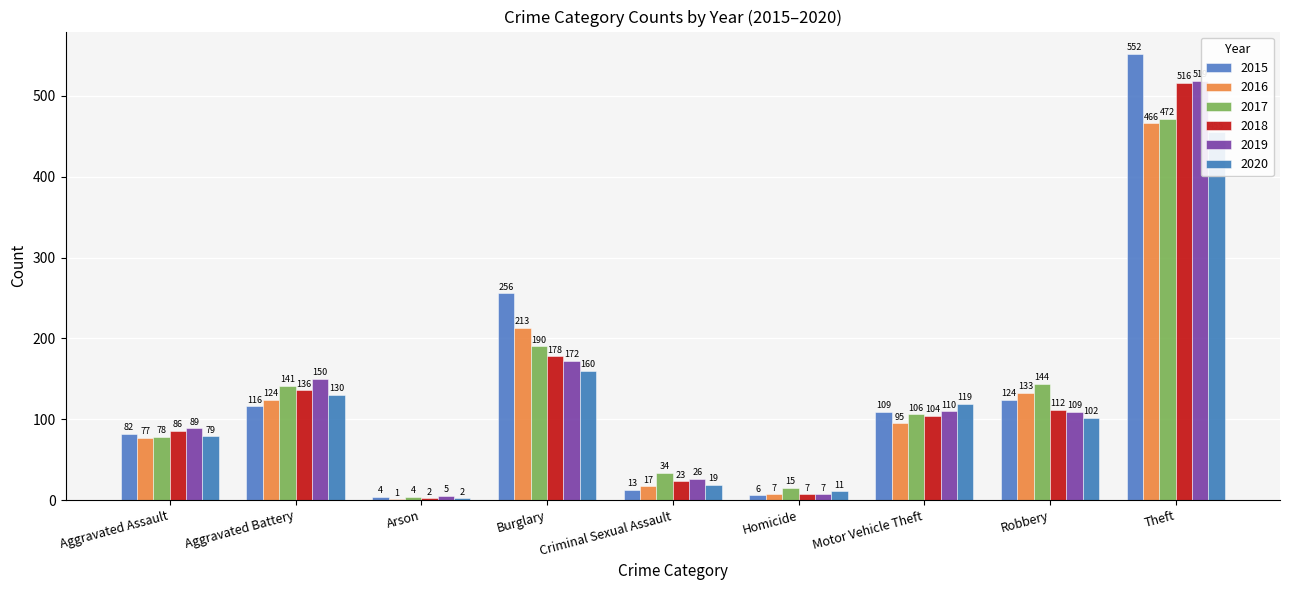

Reading right to left, extract all data points from this chart.

2015: 552	124	109	6	13	256	4	116	82
2016: 466	133	95	7	17	213	1	124	77
2017: 472	144	106	15	34	190	4	141	78
2018: 516	112	104	7	23	178	2	136	86
2019: 519	109	110	7	26	172	5	150	89
2020: 455	102	119	11	19	160	2	130	79